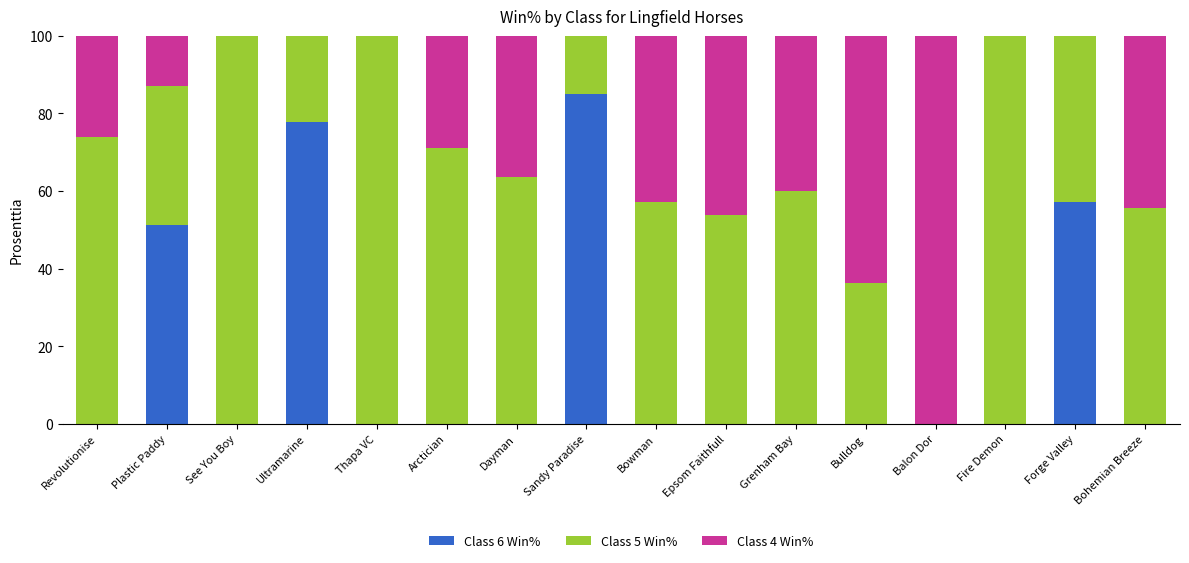

What is the total value across all series at Grenham Bay?

100.0